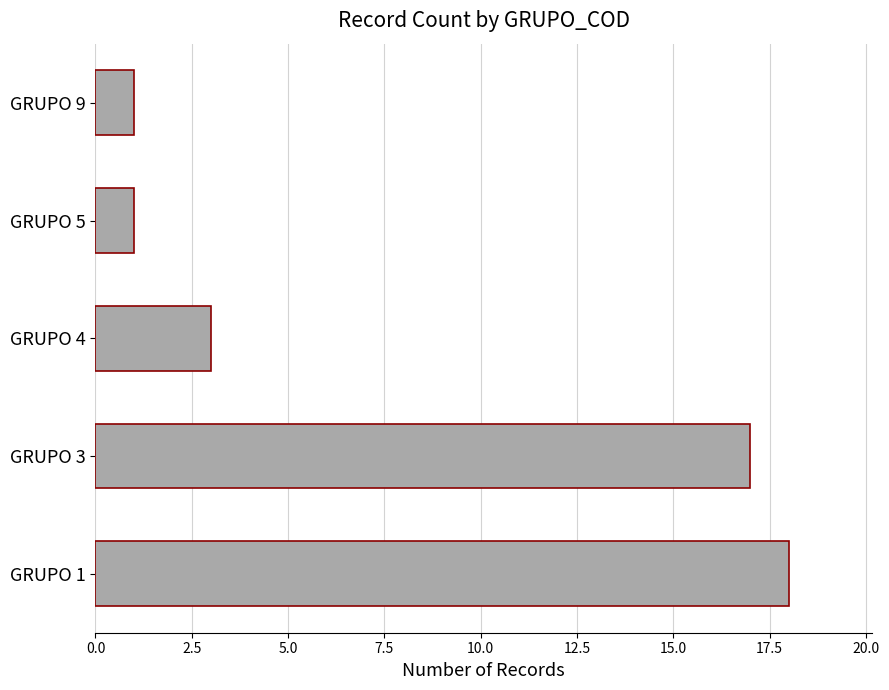

Is it true that the value at GRUPO 1 is 31?

False